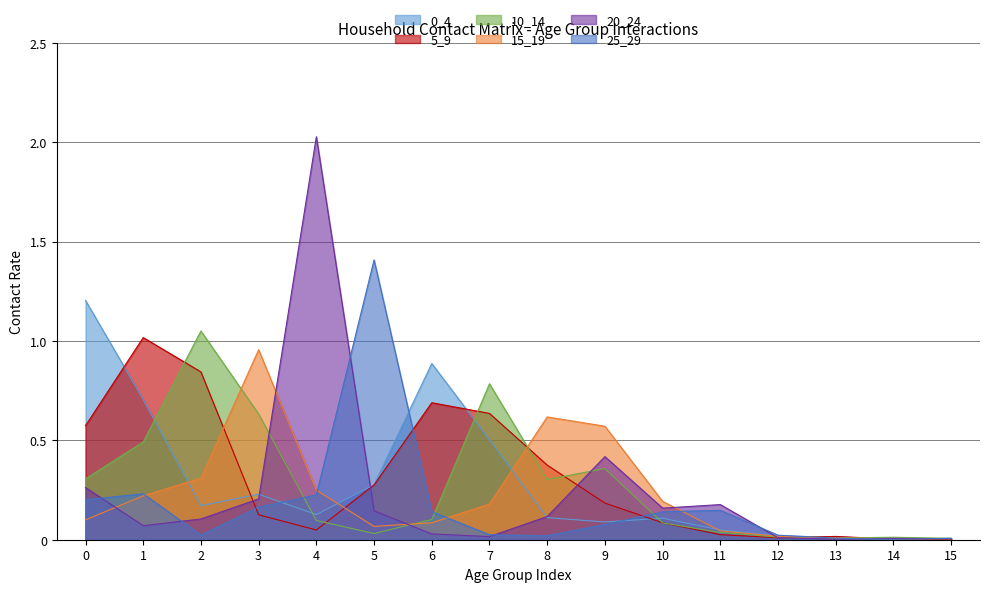

Reading left to right, transcribe all the data shown in this chart.

0_4: 0=1.2	1=0.7	2=0.2	3=0.2	4=0.1	5=0.3	6=0.9	7=0.5	8=0.1	9=0.1	10=0.1	11=0.0	12=0.0	13=0.0	14=0.0	15=0.0
5_9: 0=0.6	1=1.0	2=0.8	3=0.1	4=0.0	5=0.3	6=0.7	7=0.6	8=0.4	9=0.2	10=0.1	11=0.0	12=0.0	13=0.0	14=0.0	15=0.0
10_14: 0=0.3	1=0.5	2=1.0	3=0.6	4=0.1	5=0.0	6=0.1	7=0.8	8=0.3	9=0.4	10=0.1	11=0.0	12=0.0	13=0.0	14=0.0	15=0.0
15_19: 0=0.1	1=0.2	2=0.3	3=1.0	4=0.2	5=0.1	6=0.1	7=0.2	8=0.6	9=0.6	10=0.2	11=0.0	12=0.0	13=0.0	14=0.0	15=0.0
20_24: 0=0.3	1=0.1	2=0.1	3=0.2	4=2.0	5=0.1	6=0.0	7=0.0	8=0.1	9=0.4	10=0.2	11=0.2	12=0.0	13=0.0	14=0.0	15=0.0
25_29: 0=0.2	1=0.2	2=0.0	3=0.2	4=0.2	5=1.4	6=0.1	7=0.0	8=0.0	9=0.1	10=0.1	11=0.1	12=0.0	13=0.0	14=0.0	15=0.0